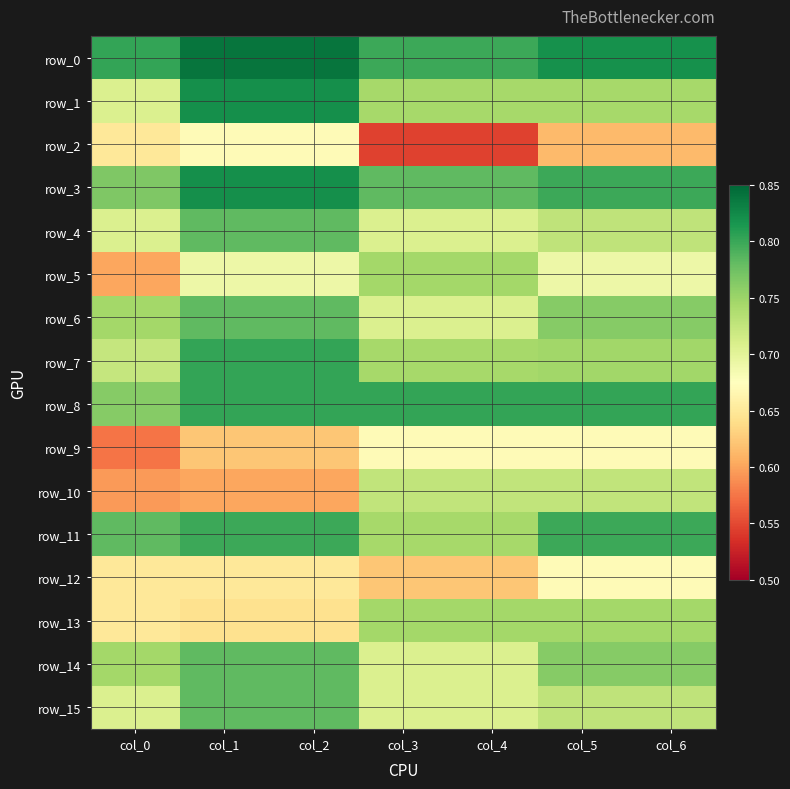

Count the row_1 values in the range 0 to 1.

7